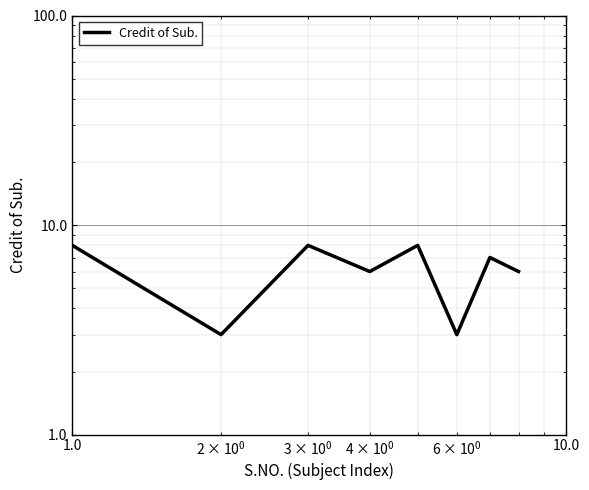

Count the number of data series in this chart.

1